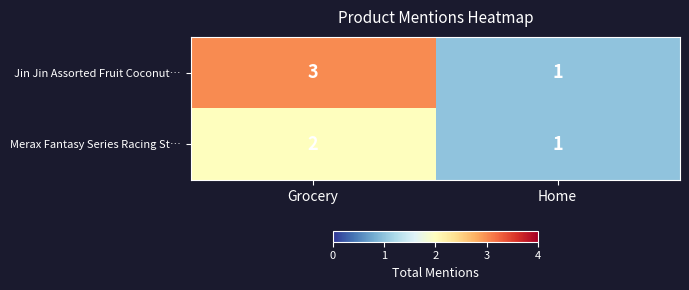

True or false: Merax Fantasy Series Racing St… has a value of 1 at Home.

True